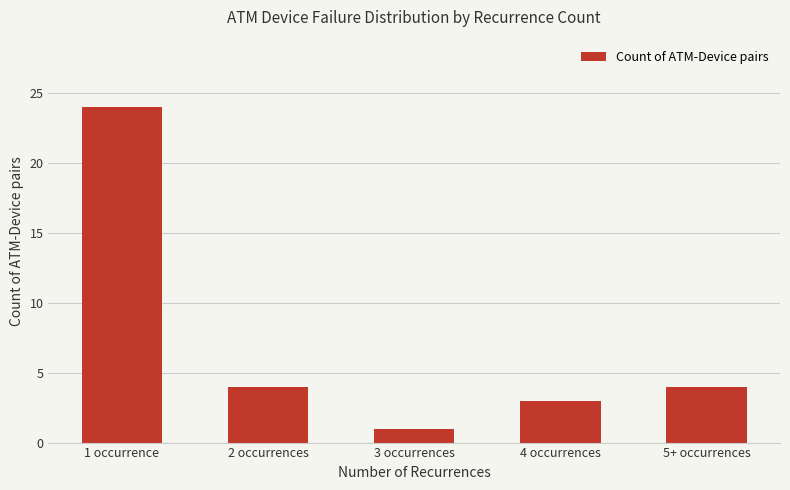

What is the label of the 2nd bar from the left?

2 occurrences